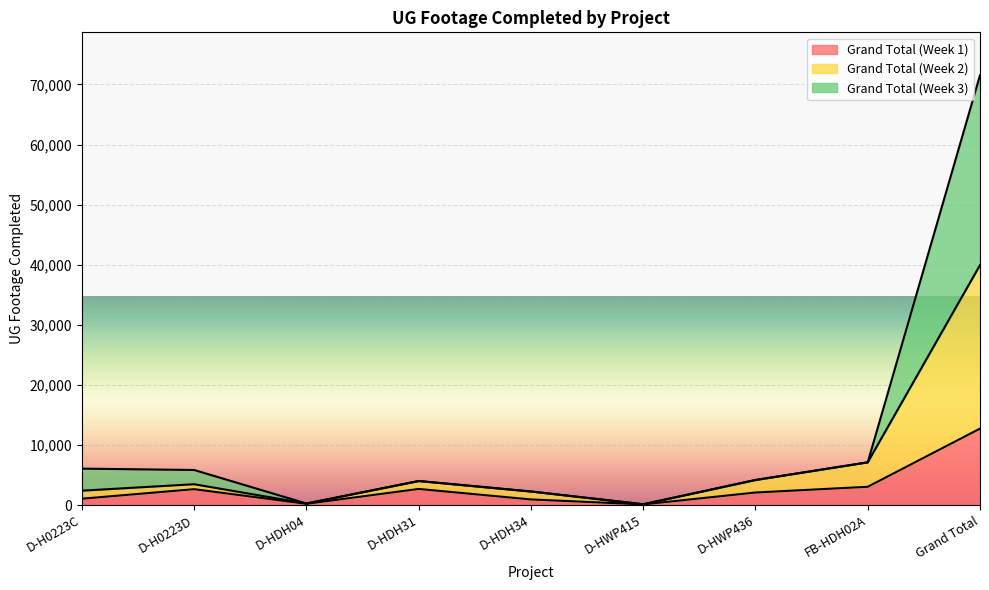

Which series changed the most between D-HDH34 and D-HWP415?

Grand Total (Week 2)